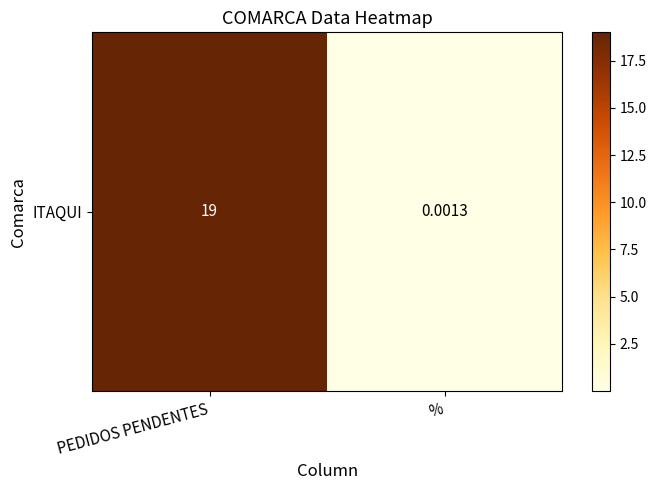

Reading left to right, extract all data points from this chart.

19.0	0.0